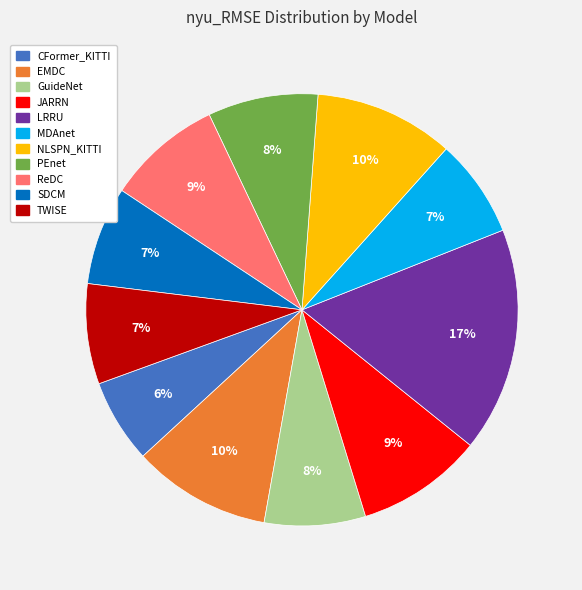

To the nearest percent, what is the difference between the largest and smallest slice percentages?

11%